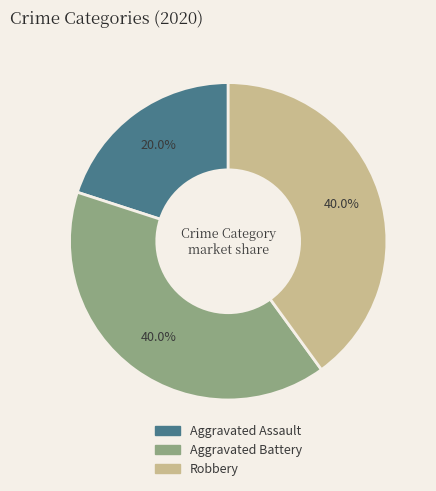

Approximately how many times larger is the value at Robbery compared to Aggravated Battery?

1.0